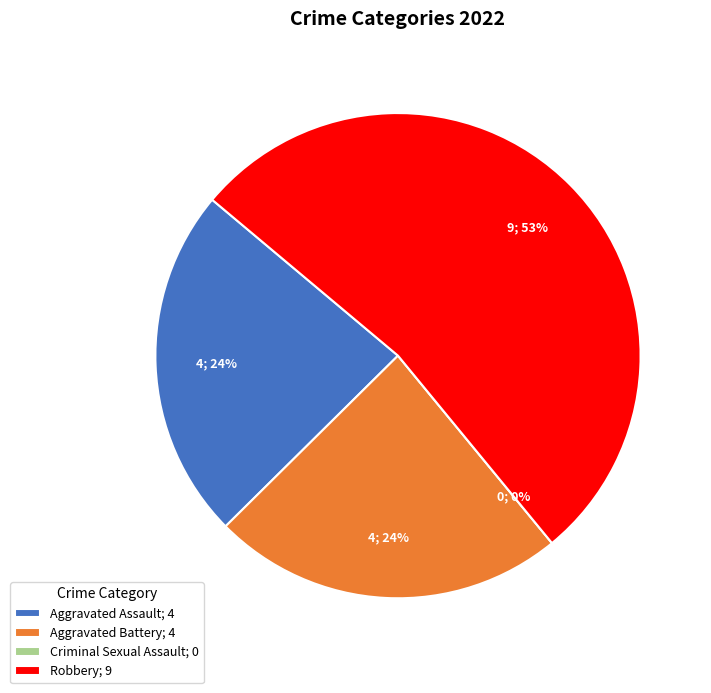

To the nearest percent, what is the difference between the largest and smallest slice percentages?

53%